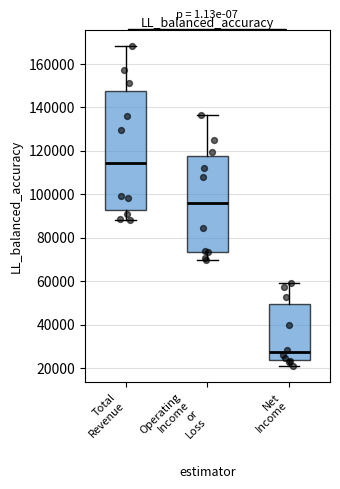

Reading left to right, read every box against the y-axis: the position of its median line, the range the box covers, and the ends of its whiskers. The values are not printed on the chart, so give them approximately, as read against the axis.

Total Revenue: median 114000, box 92000 to 148000, whiskers 88000 to 168000
Operating Income or Loss: median 96000, box 74000 to 118000, whiskers 70000 to 136000
Net Income: median 28000, box 24000 to 50000, whiskers 20000 to 60000